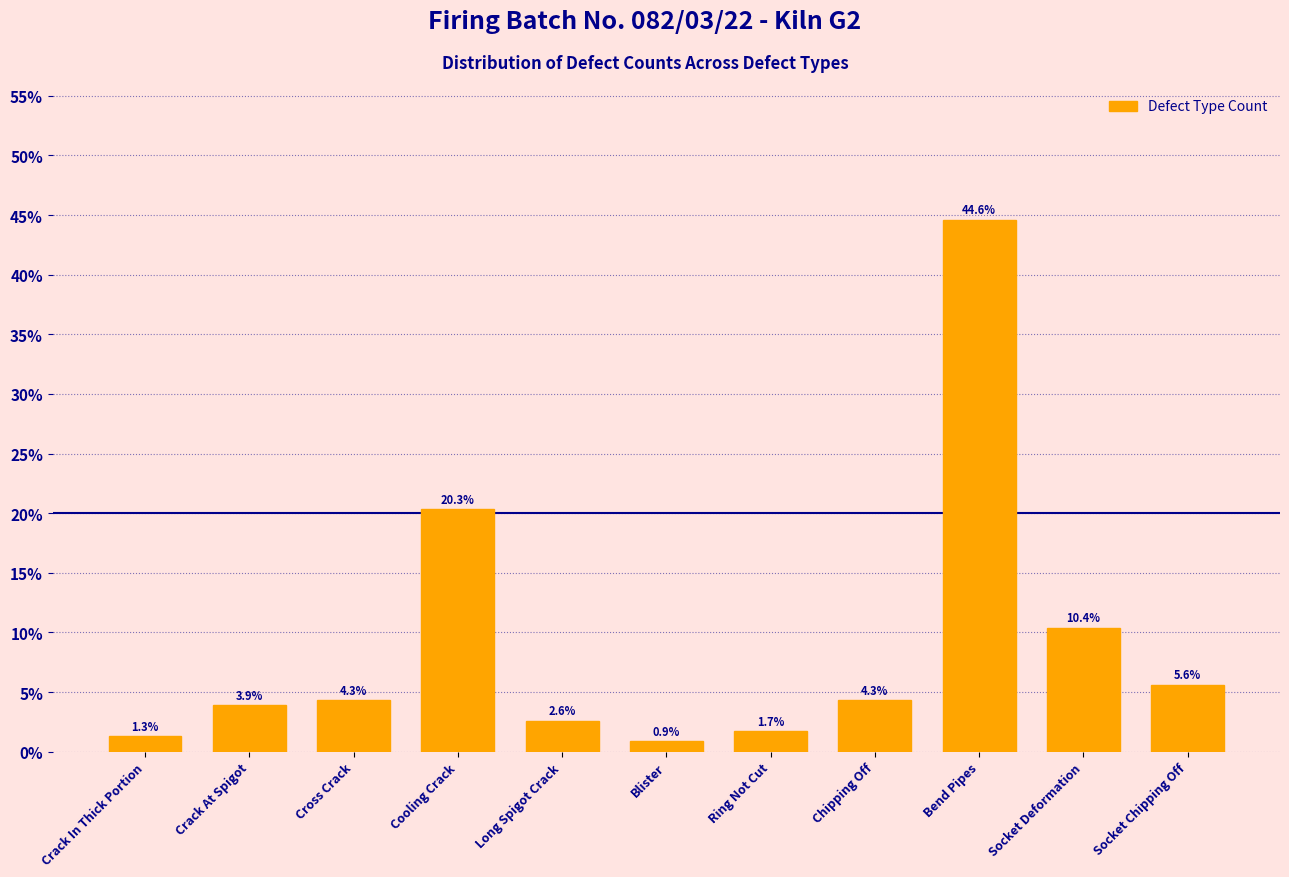

Reading right to left, what are all the values shown in this chart?

5.6	10.4	44.6	4.3	1.7	0.9	2.6	20.3	4.3	3.9	1.3